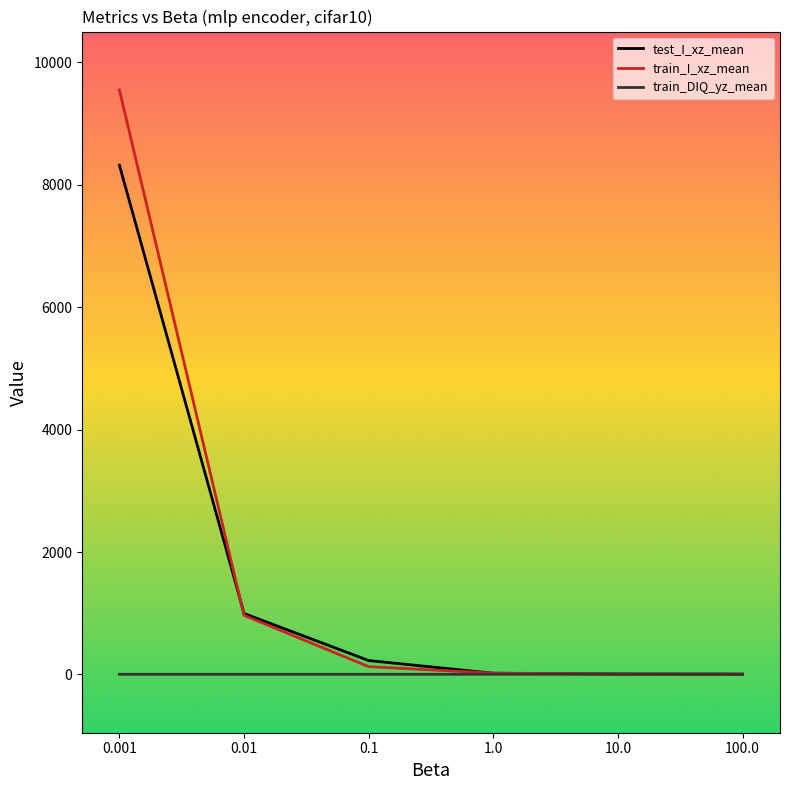

What is the highest value of the test_I_xz_mean series?

8317.4